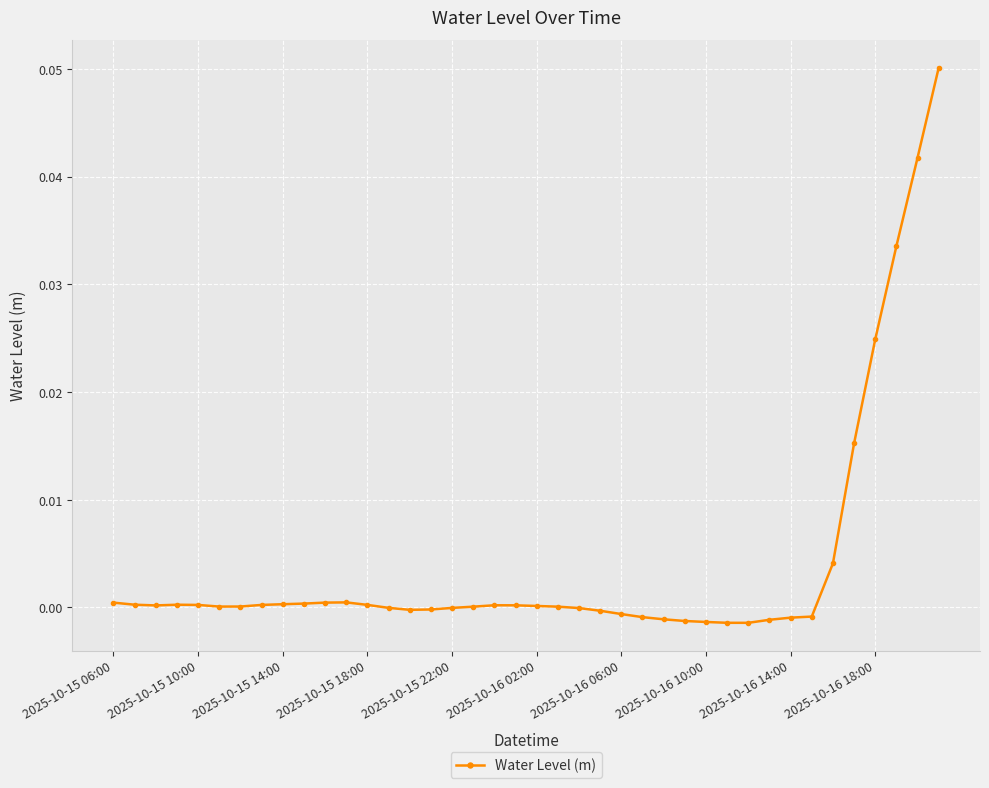

True or false: the data has more than 1 interior local peaks.

True